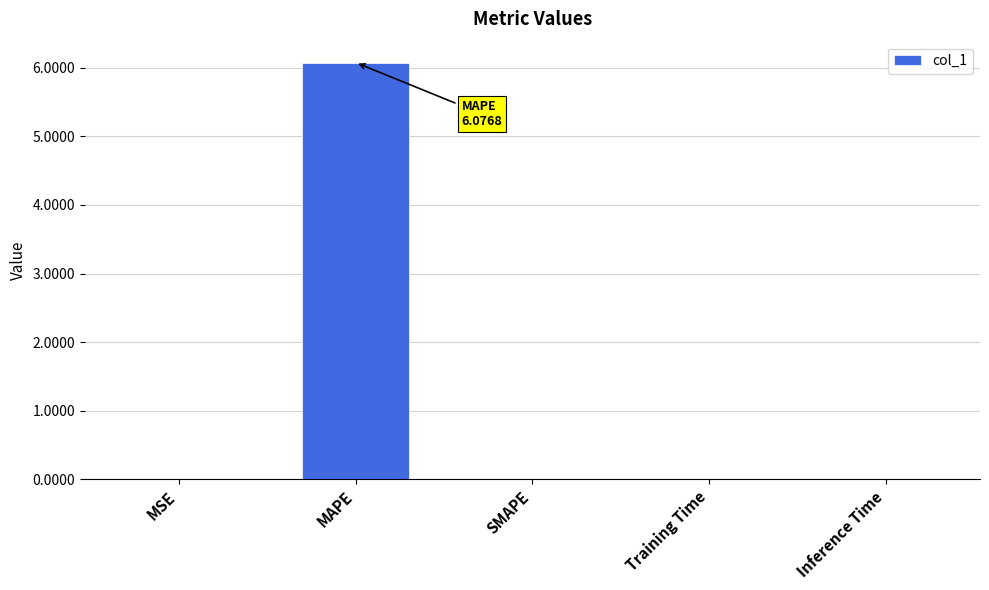

Count the number of data series in this chart.

1